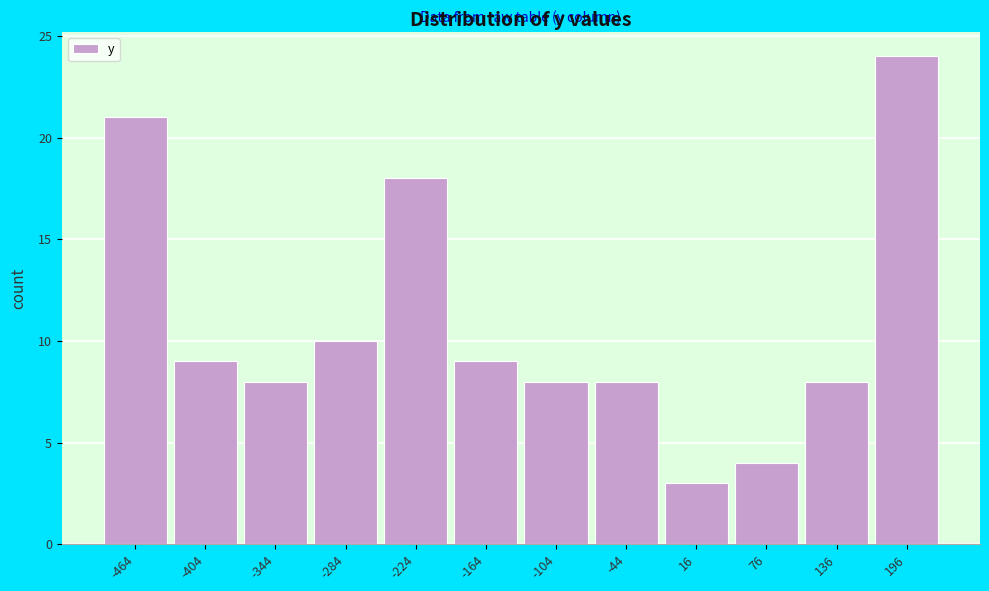

Reading left to right, extract all data points from this chart.

21	9	8	10	18	9	8	8	3	4	8	24